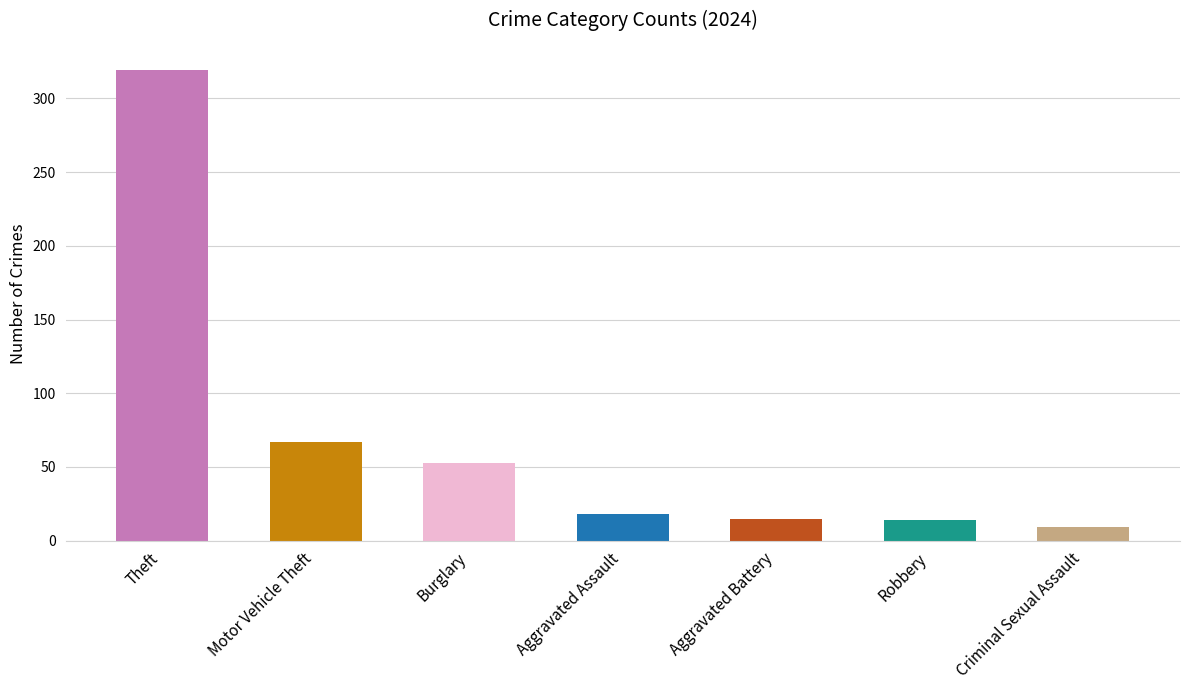

What is the change in value from Theft to Motor Vehicle Theft?

-252